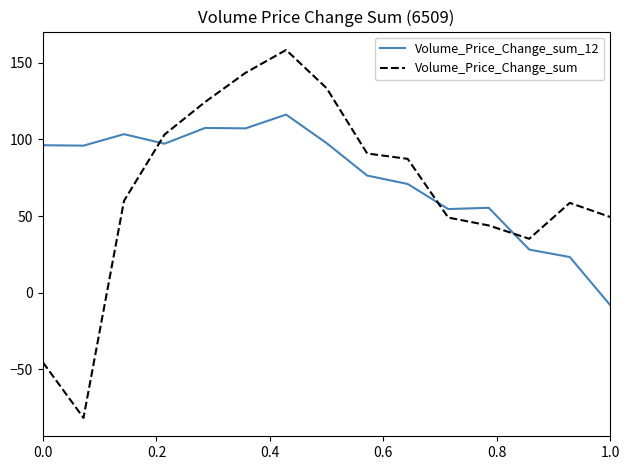

What is the difference between the maximum and minimum values in the Volume_Price_Change_sum series?

240.2